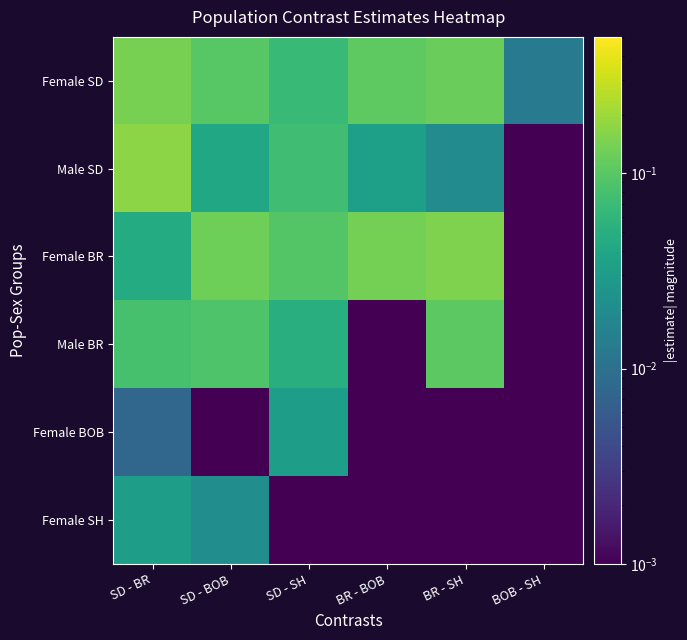

How many series are shown in this chart?

6